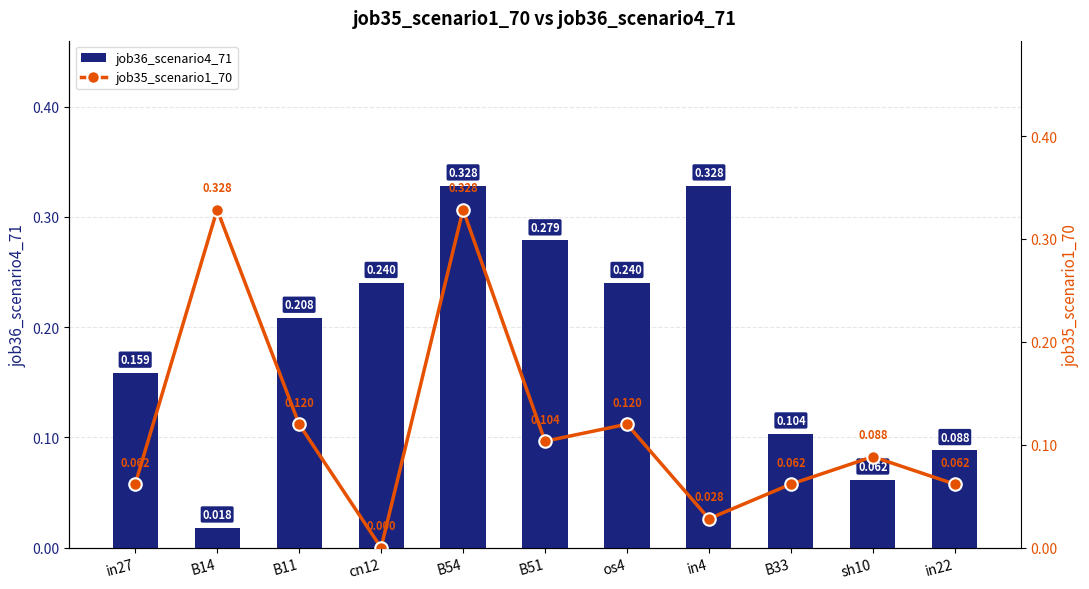

Which series has the largest range (max minus min)?

job35_scenario1_70